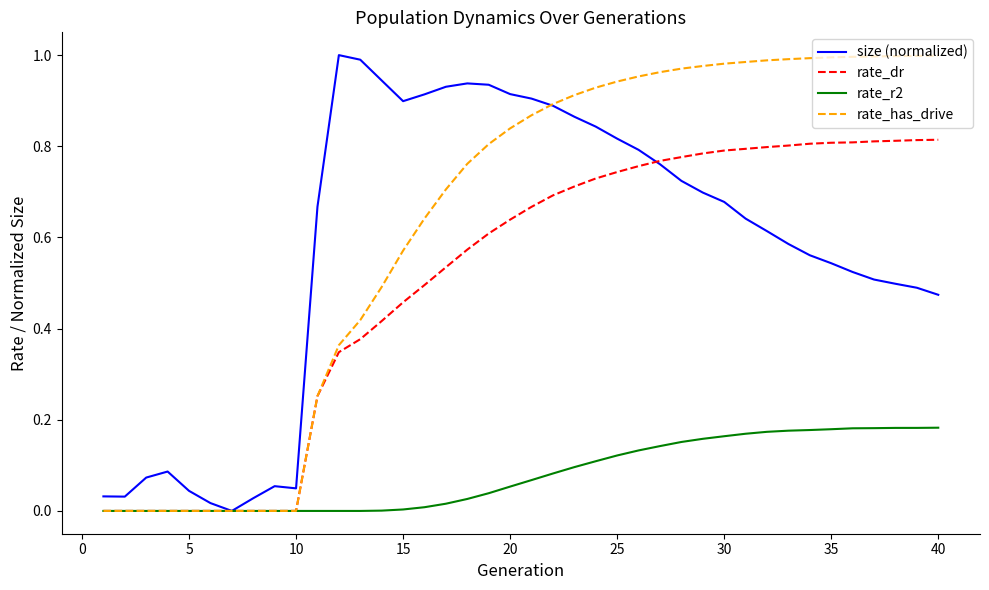

Count the number of data series in this chart.

4